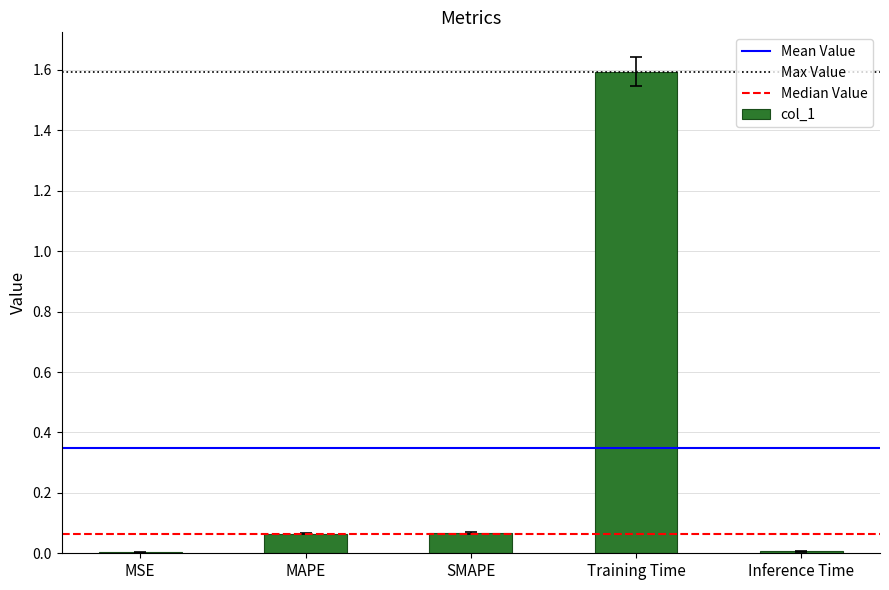

Which label corresponds to the largest value in the chart?

Training Time